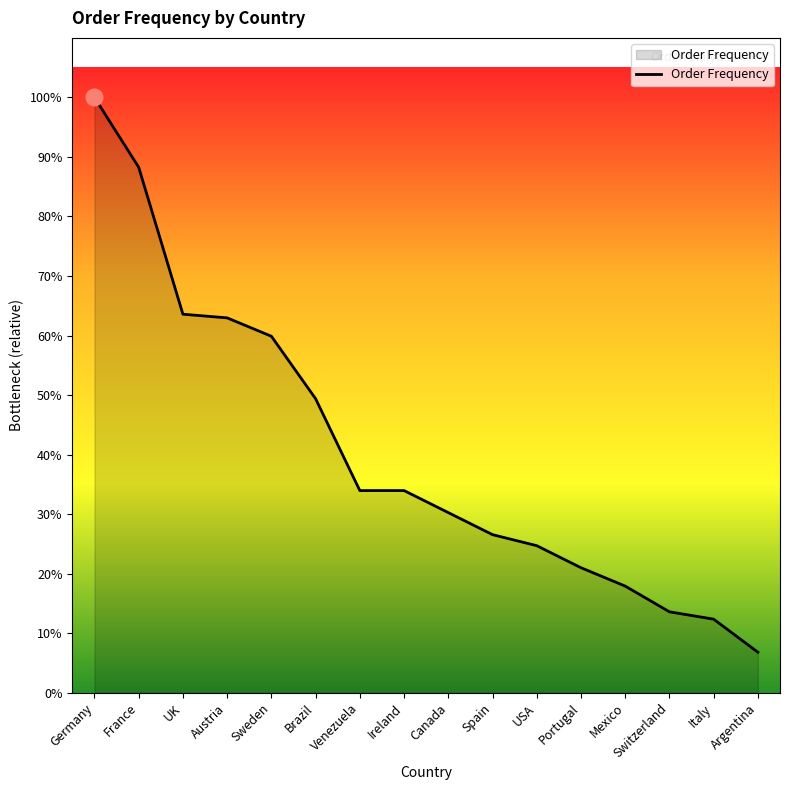

Reading left to right, transcribe all the data shown in this chart.

Germany=162	France=143	UK=103	Austria=102	Sweden=97	Brazil=80	Venezuela=55	Ireland=55	Canada=49	Spain=43	USA=40	Portugal=34	Mexico=29	Switzerland=22	Italy=20	Argentina=11